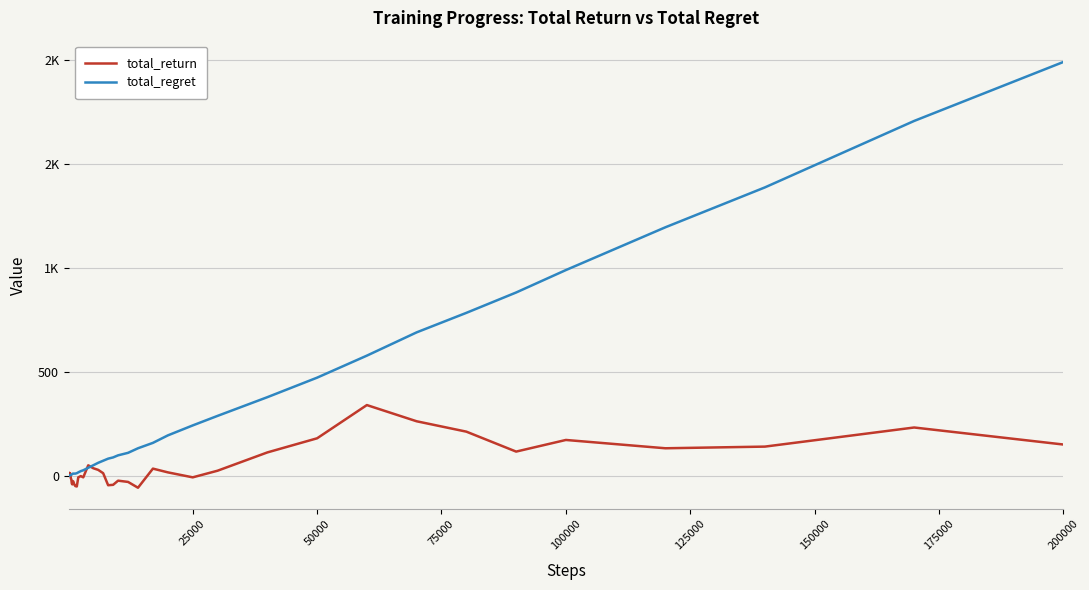

What is the average value of the total_return series?

44